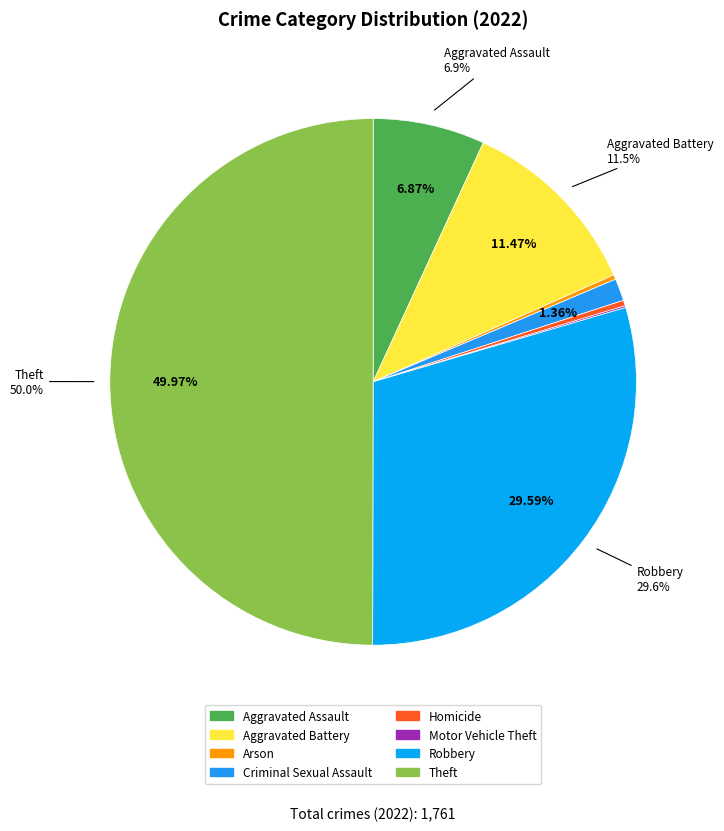

What is the change in value from Criminal Sexual Assault to Theft?

+856